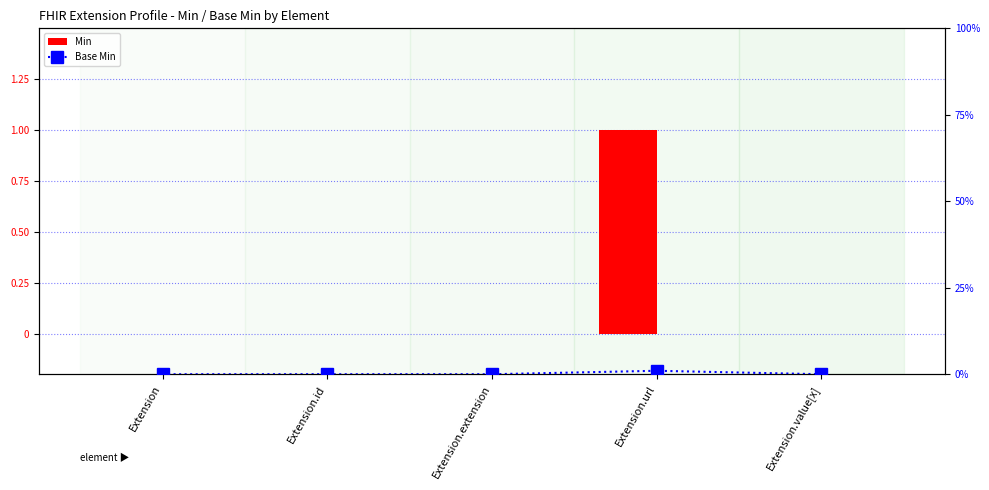

Which label corresponds to the smallest value in the chart?

Extension